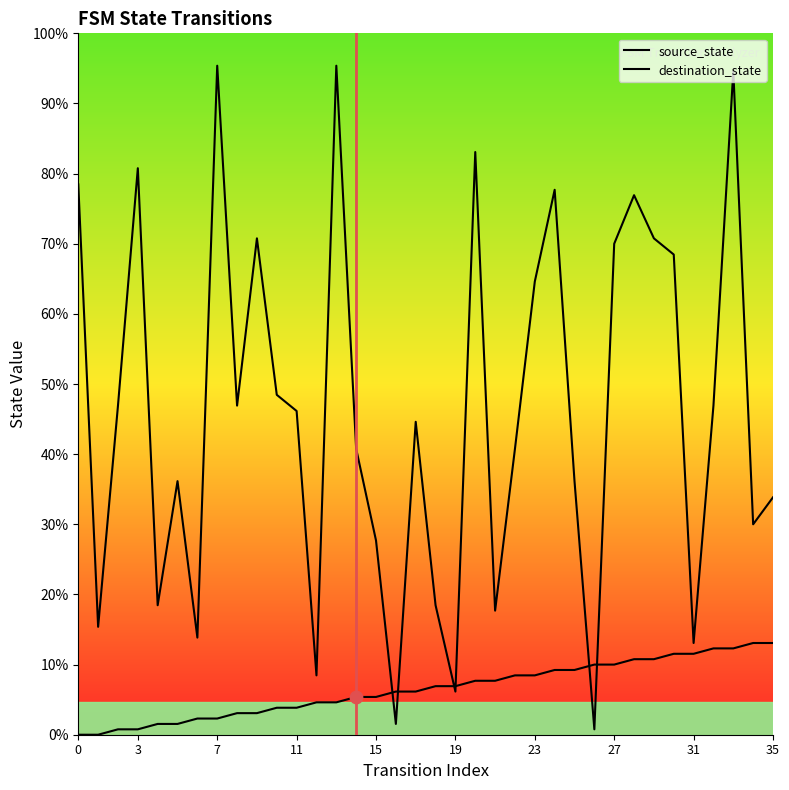

What are all the series names shown in the legend?

source_state, destination_state